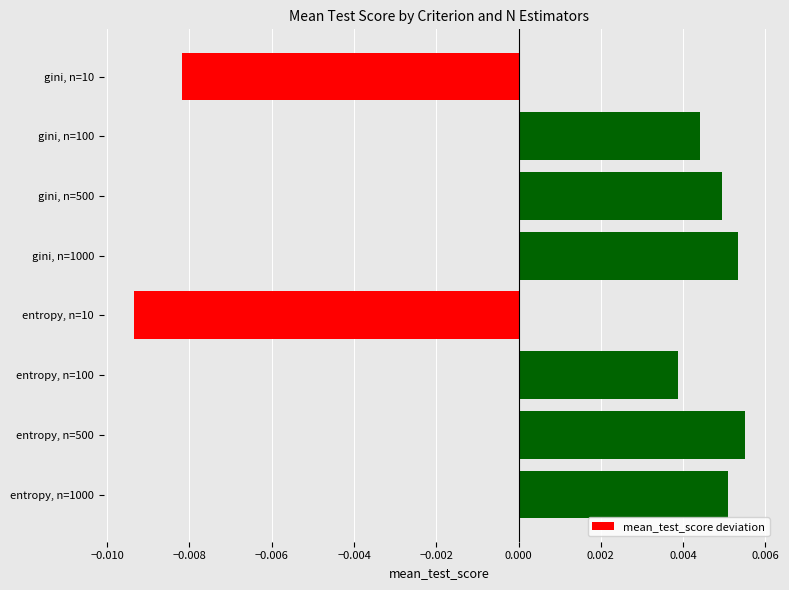

What position from the top is entropy, n=100?

6